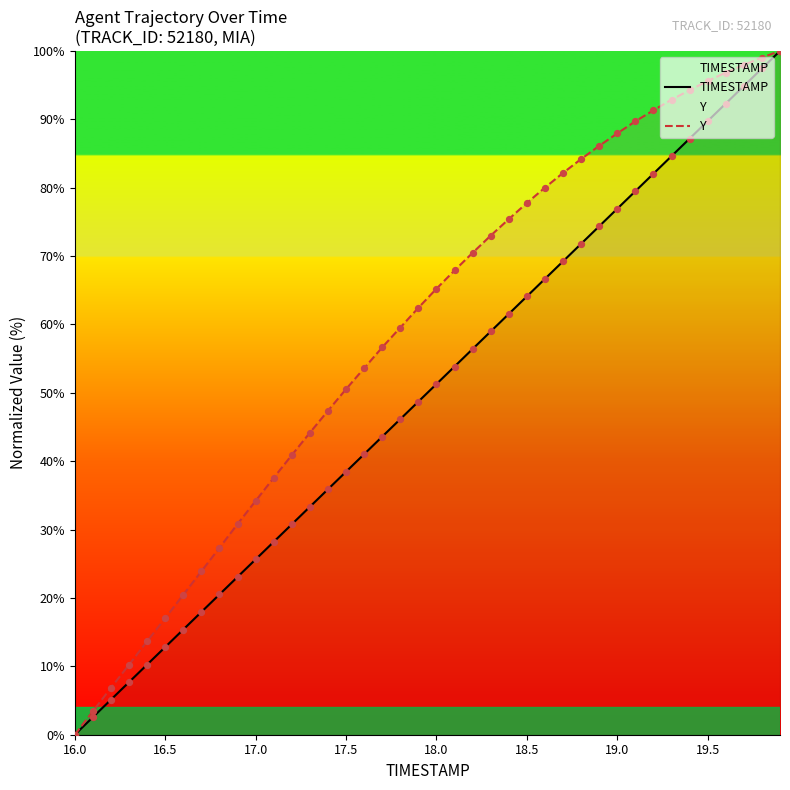

Which series has the widest spread of Y values?

TIMESTAMP